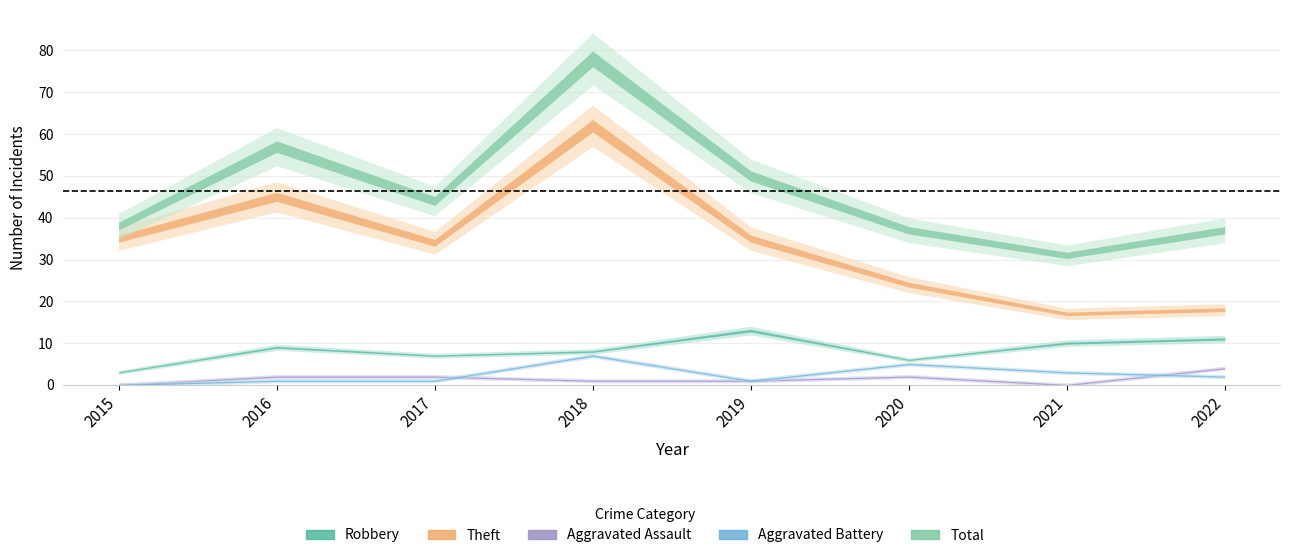

Rank the series by their maximum value, from highest to lowest.

Total, Theft, Robbery, Aggravated Battery, Aggravated Assault